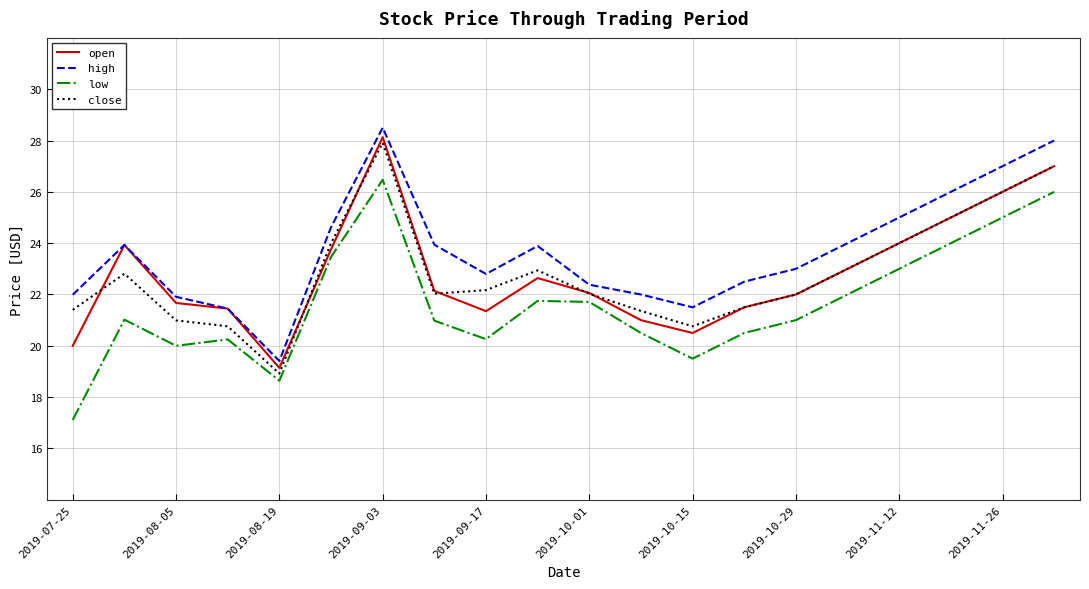

What is the lowest value of the close series?

18.9